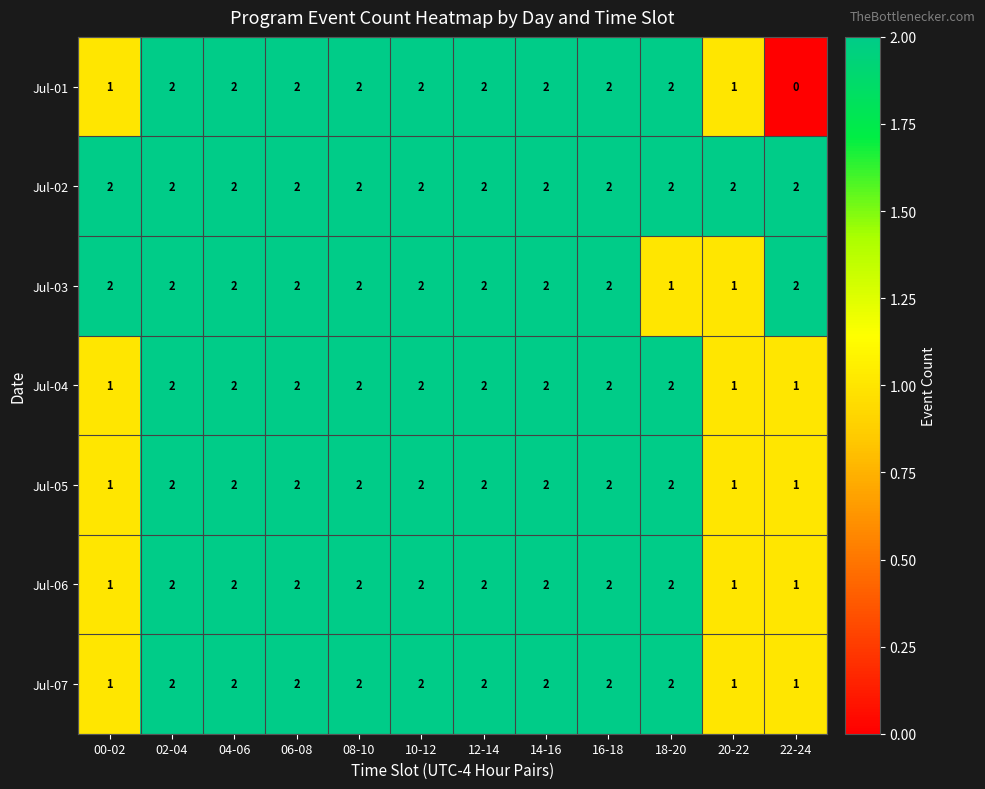

Which series has the largest total across all categories?

Jul-02